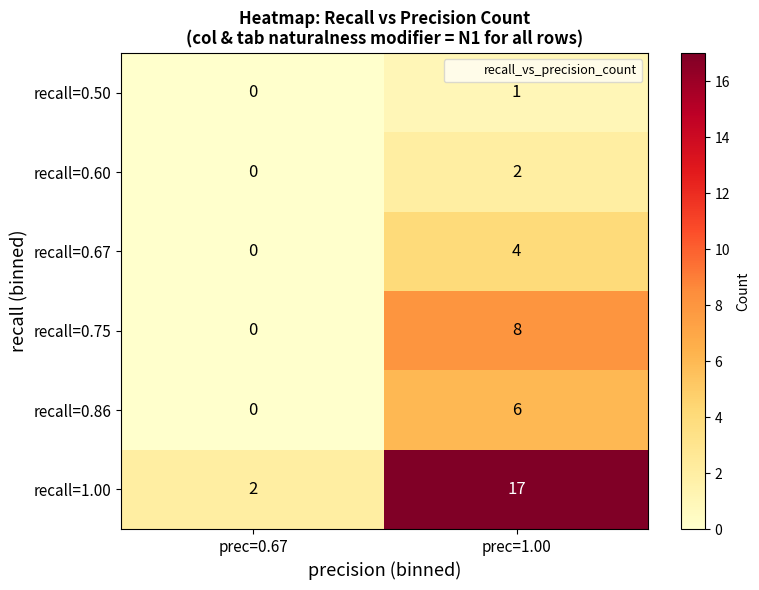

What is the sum of the recall=0.86 values at prec=1.00 and prec=0.67?

6